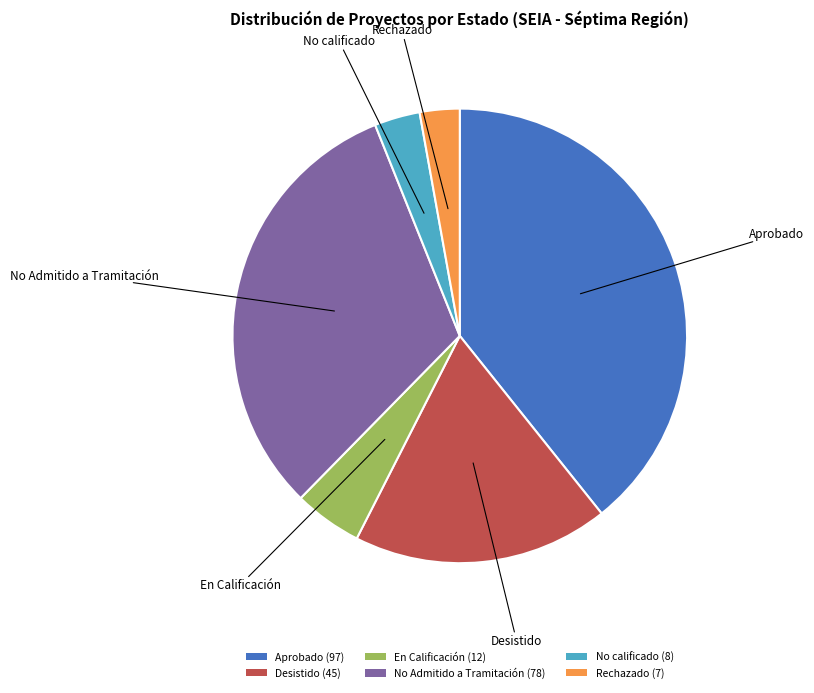

Which category has the biggest portion of the pie?

Aprobado (97)